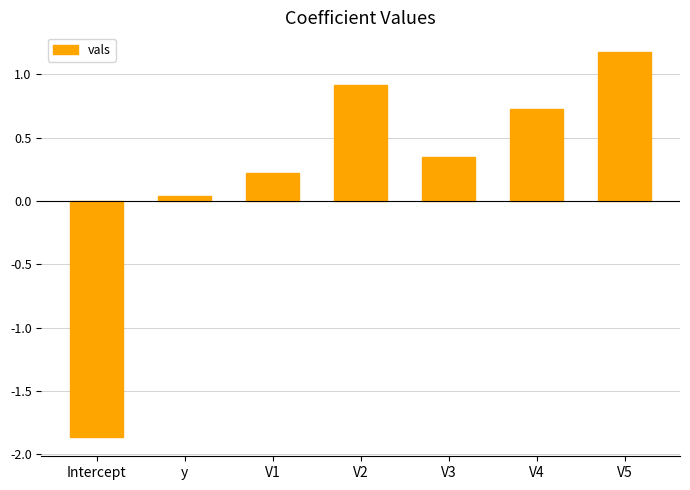

The value at V4 is 1.3. True or false?

False